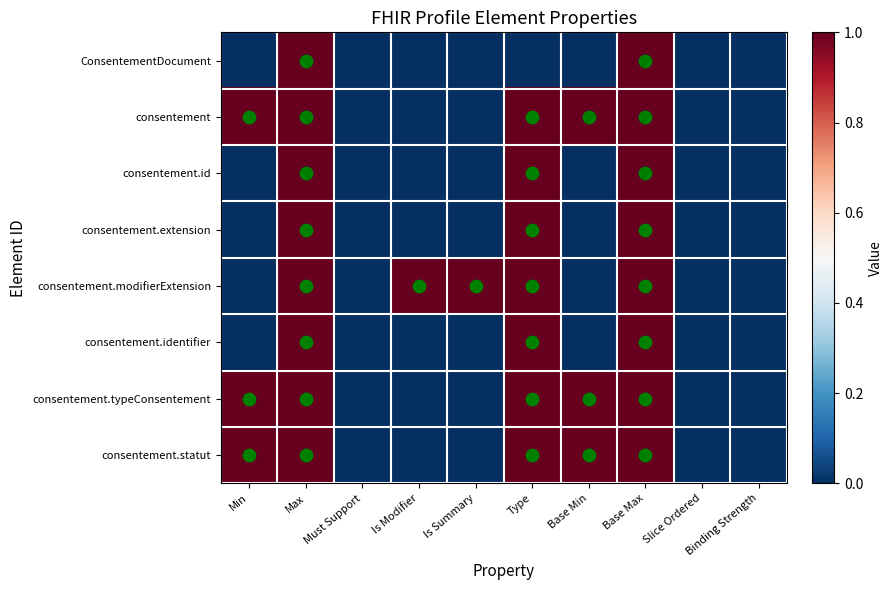

What is the total value across all series at Base Max?

8